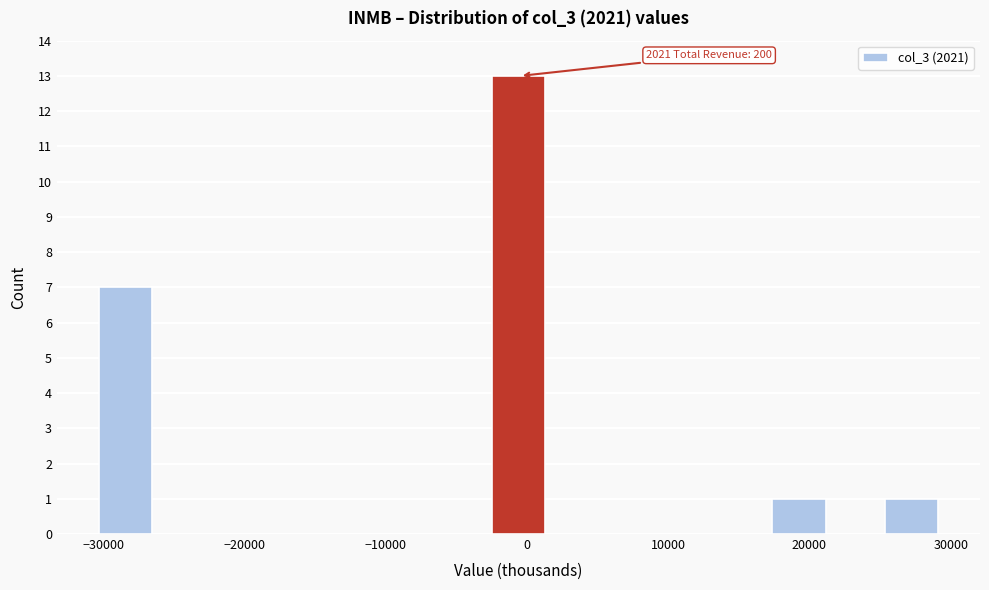

Read against the x-axis, roughly where is the centre of the tallest bar?

-1000